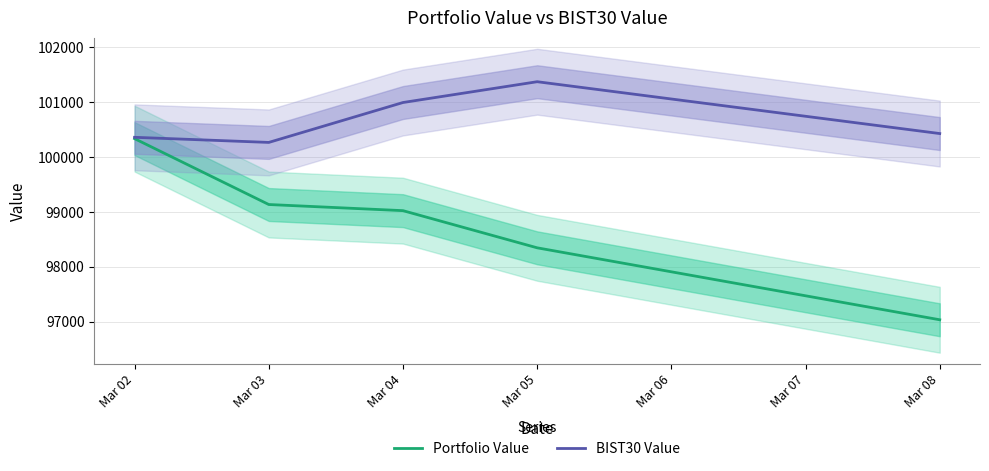

Rank the series by their average value, from highest to lowest.

BIST30 Value, Portfolio Value